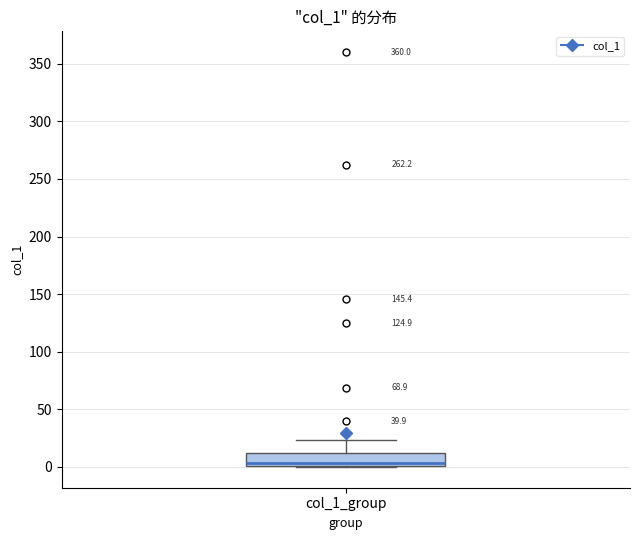

Transcribe this box plot: give where the median line is, the range the box spans, and where the two whiskers end, as read against the y-axis. The values are not printed on the chart, so give them approximately, as read against the axis.

median 5, box 0 to 10, whiskers 0 to 25